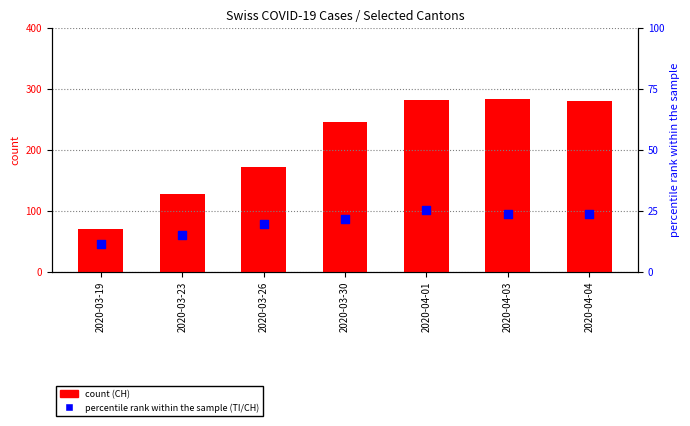

At how many categories does at least one series exceed 162?

5